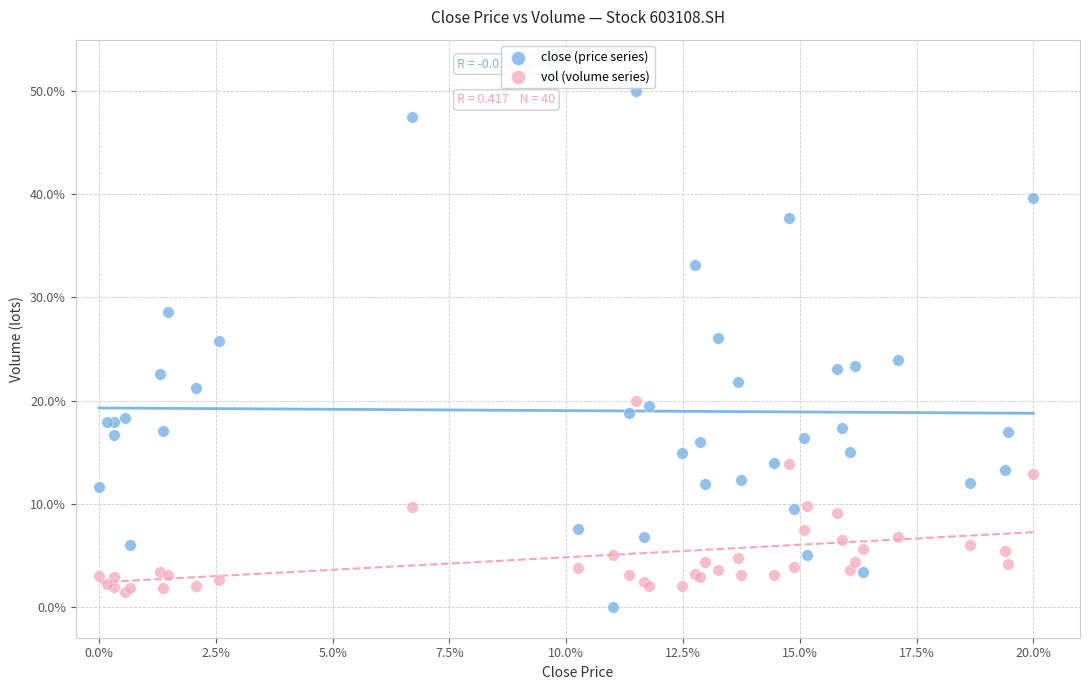

Which series reaches the minimum Y coordinate?

close (price series)